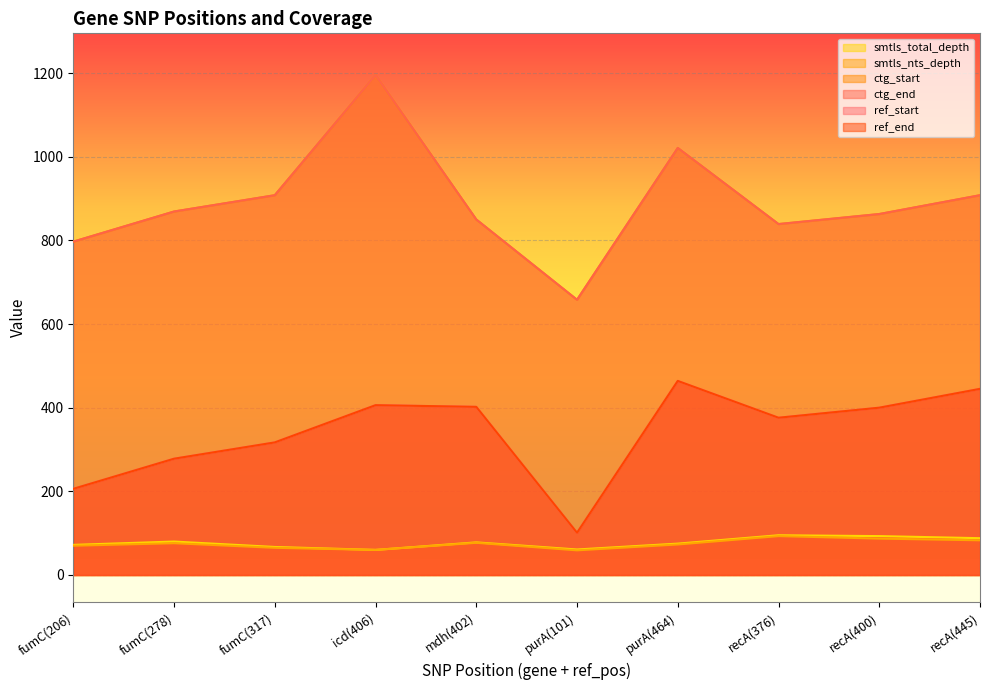

How many data points in ref_start are above 400?

4